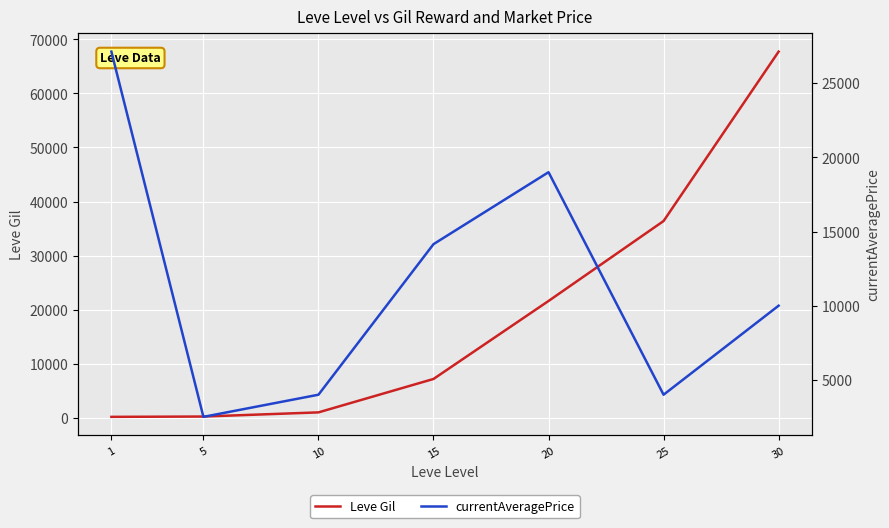

What is the value of the Leve Gil point at the 6th from the left?

36390